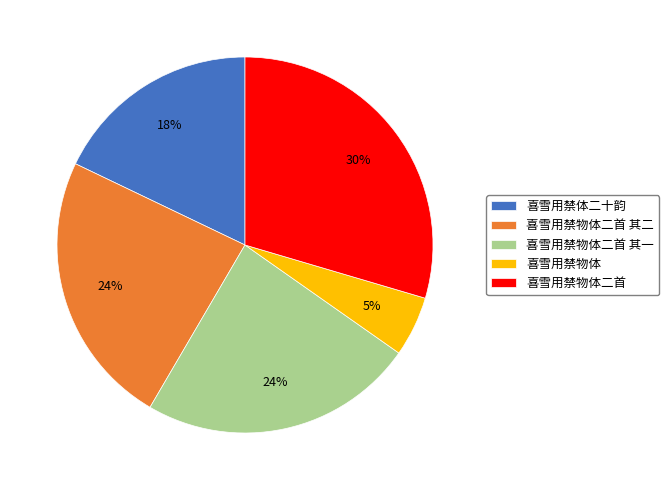

Combined, do 喜雪用禁物体二首 其一 and 喜雪用禁物体二首 其二 account for over 50%?

No